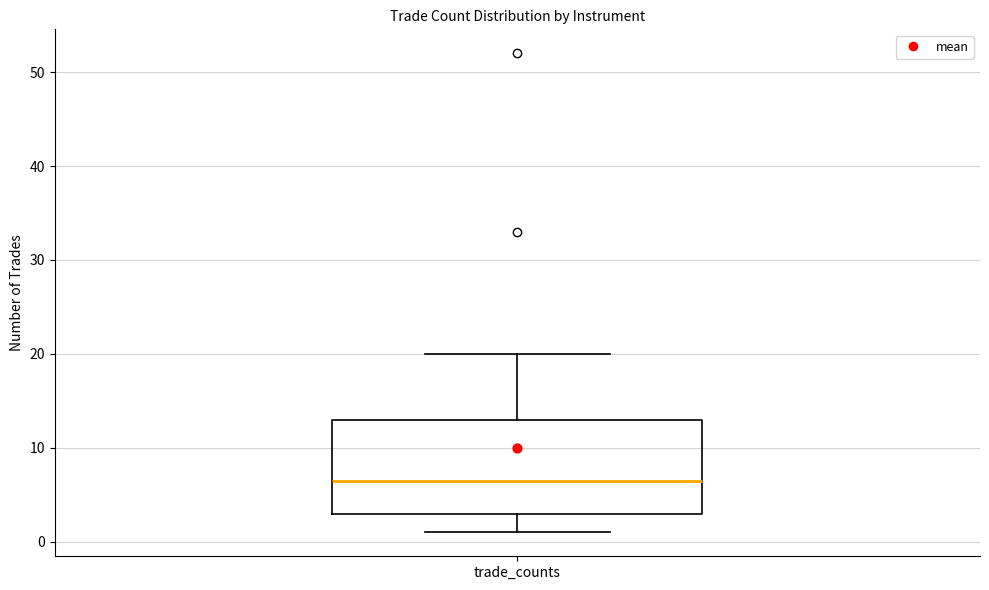

Read this box plot against the y-axis: the position of the median line, the range covered by the box, and the ends of both whiskers. The values are not printed on the chart, so give them approximately, as read against the axis.

median 7, box 3 to 13, whiskers 1 to 20